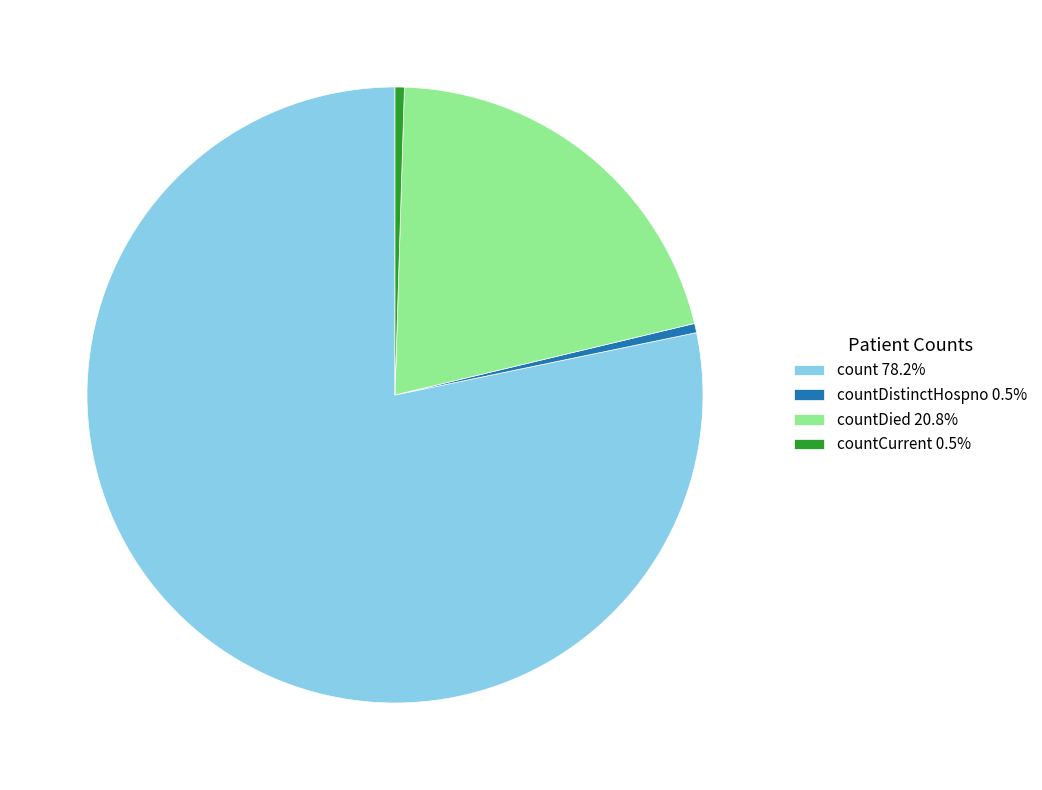

Is there a majority slice in this chart?

Yes